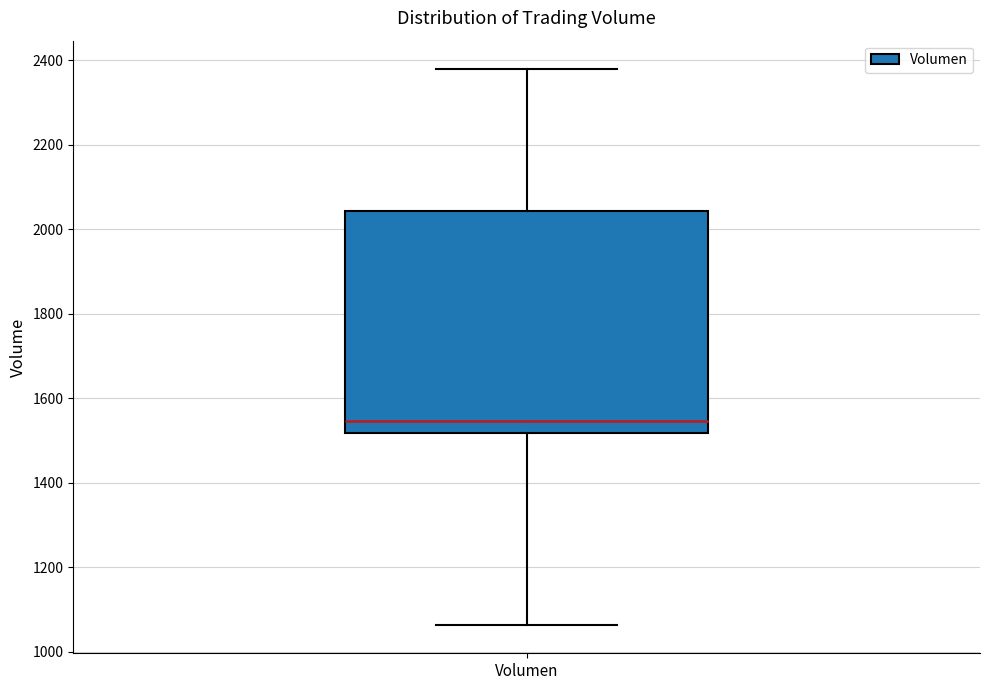

Transcribe this box plot: give where the median line is, the range the box spans, and where the two whiskers end, as read against the y-axis. The values are not printed on the chart, so give them approximately, as read against the axis.

median 1540, box 1520 to 2040, whiskers 1060 to 2380